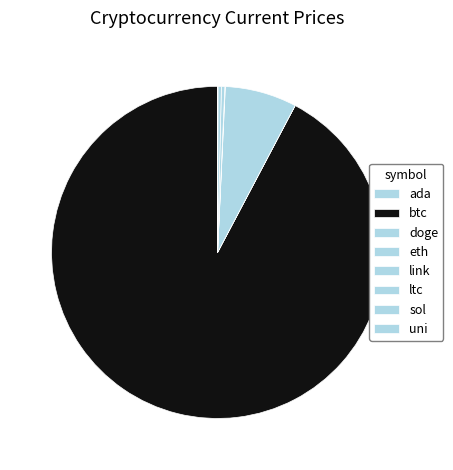

Which slice is the largest?

btc